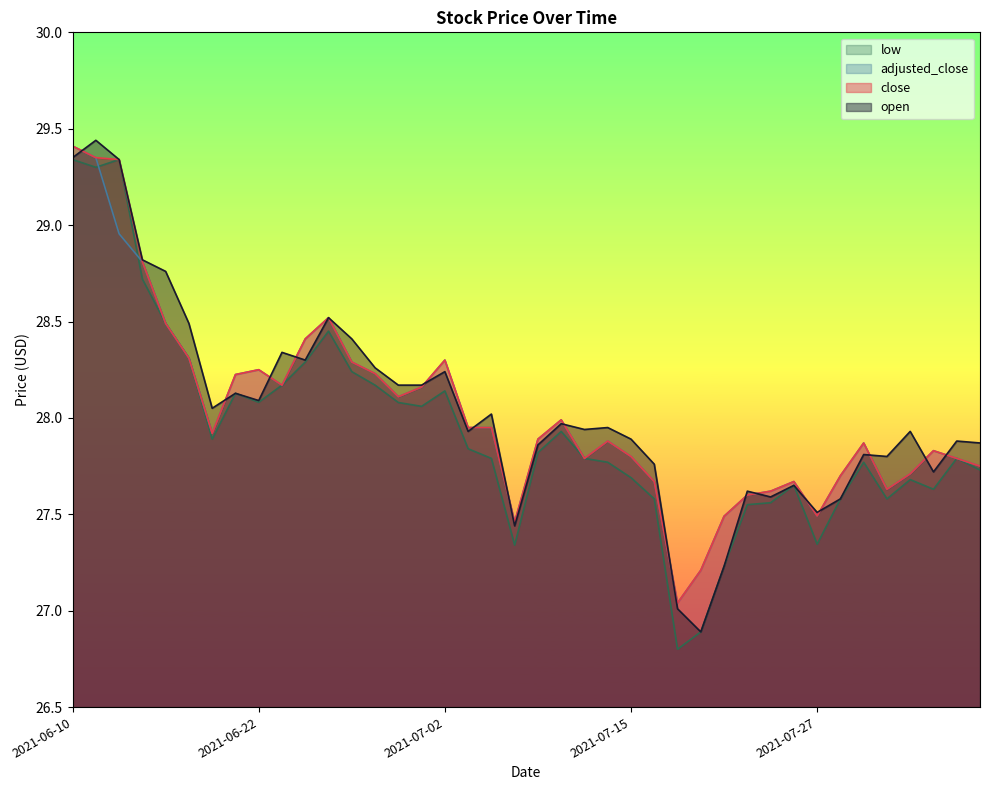

Where do open and close first cross each other?

2021-06-10 and 2021-06-11